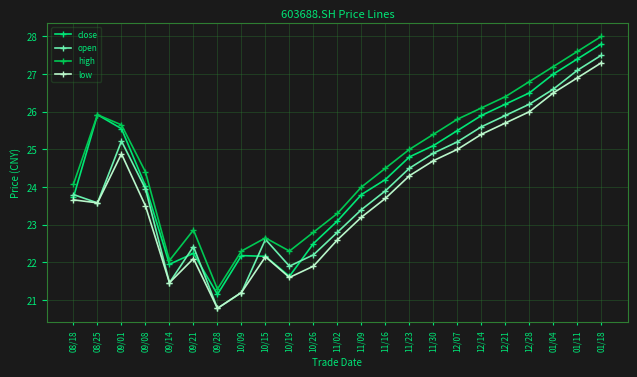

What is the smallest value displayed?

20.8